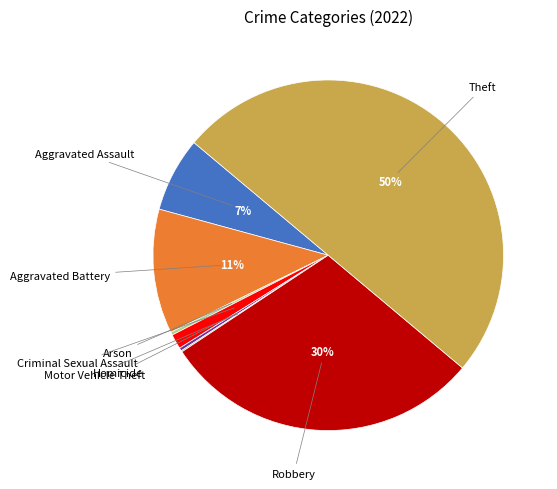

To the nearest percent, what is the average slice percentage?

12%